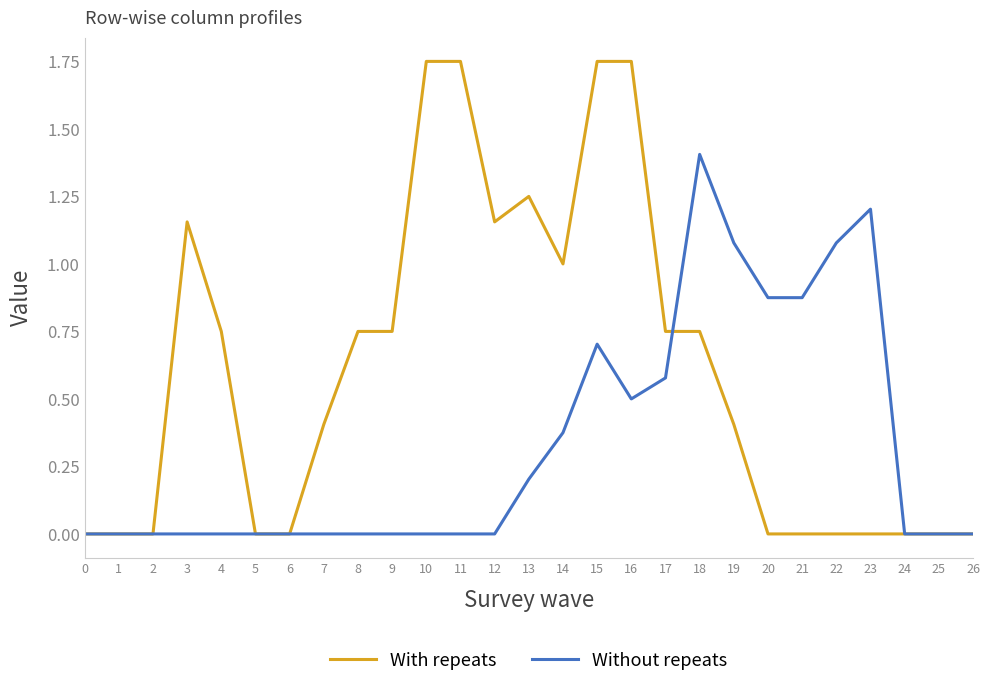

What is the total value across all series at 17?

1.3